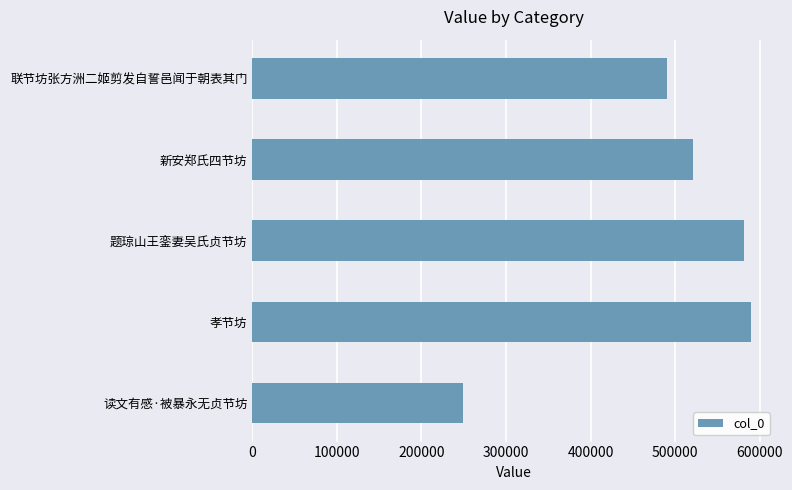

What is the change in value from 孝节坊 to 联节坊张方洲二姬剪发自誓邑闻于朝表其门?

-99079